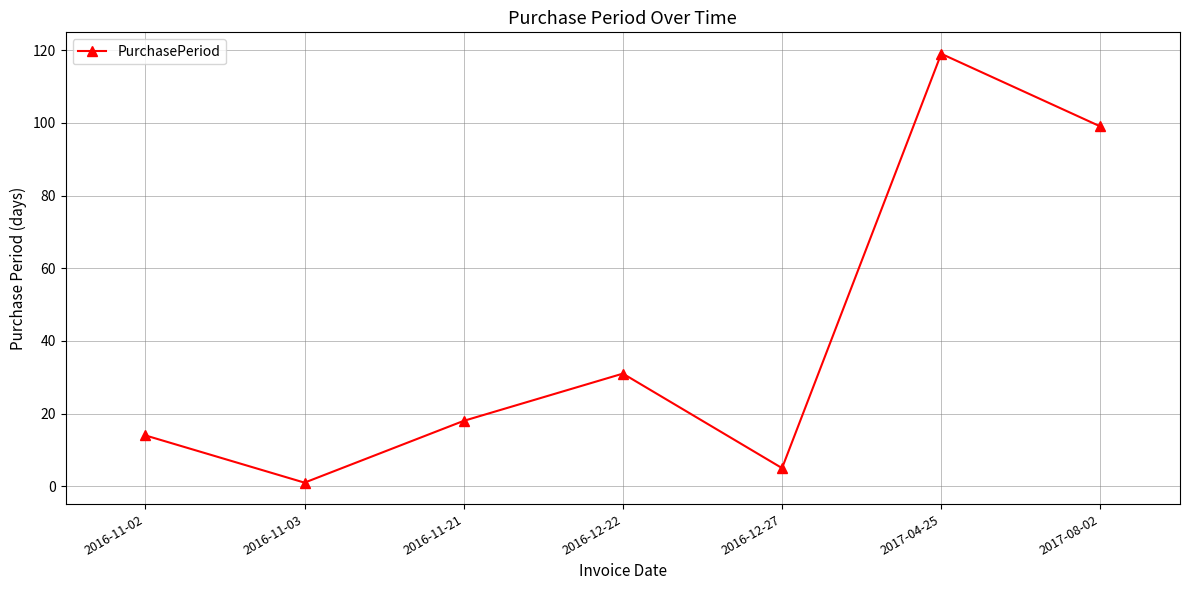

Reading right to left, what are all the values shown in this chart?

2017-08-02=99	2017-04-25=119	2016-12-27=5	2016-12-22=31	2016-11-21=18	2016-11-03=1	2016-11-02=14